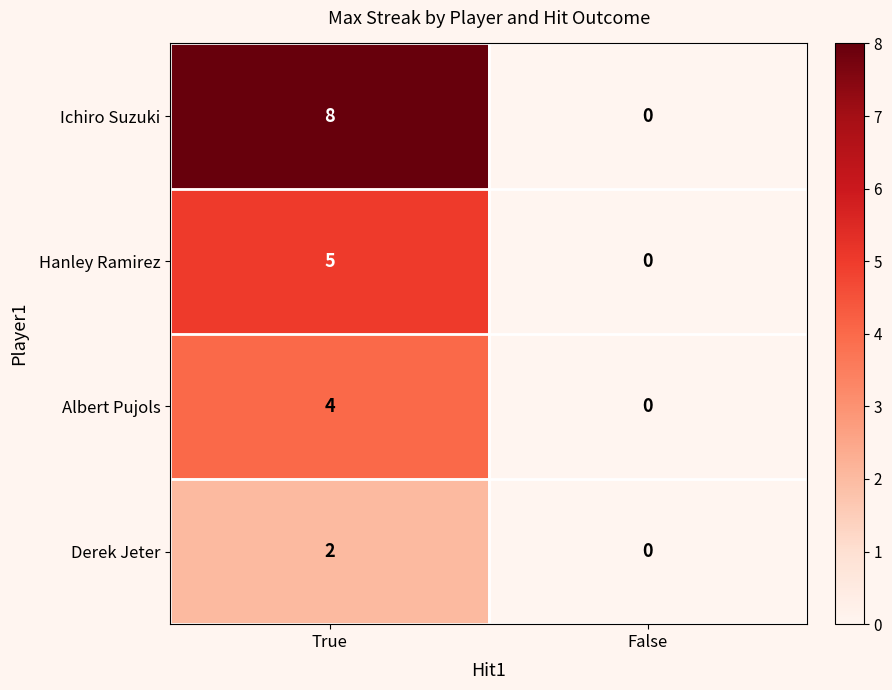

Which label corresponds to the smallest value in the chart?

False